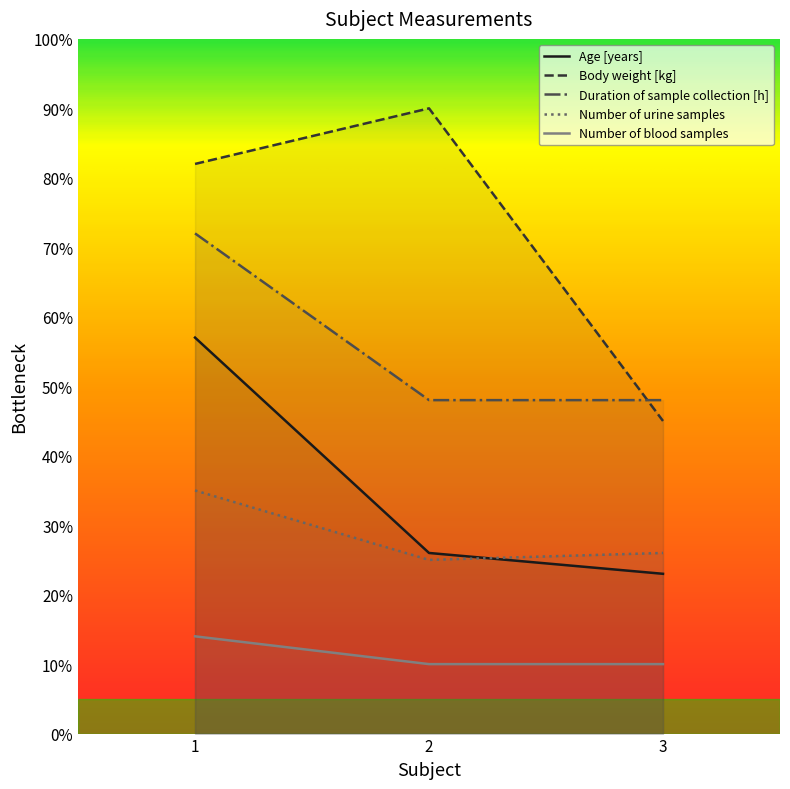

The Body weight [kg] series shows 29.6 at 1. True or false?

False